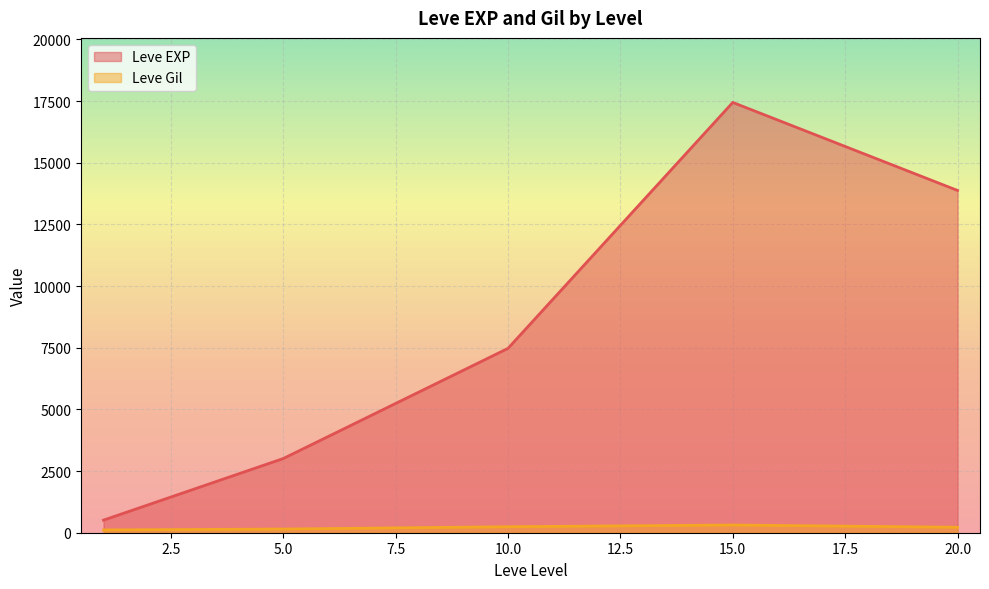

What is the difference between the second highest and minimum values in the Leve EXP series?

13366.5